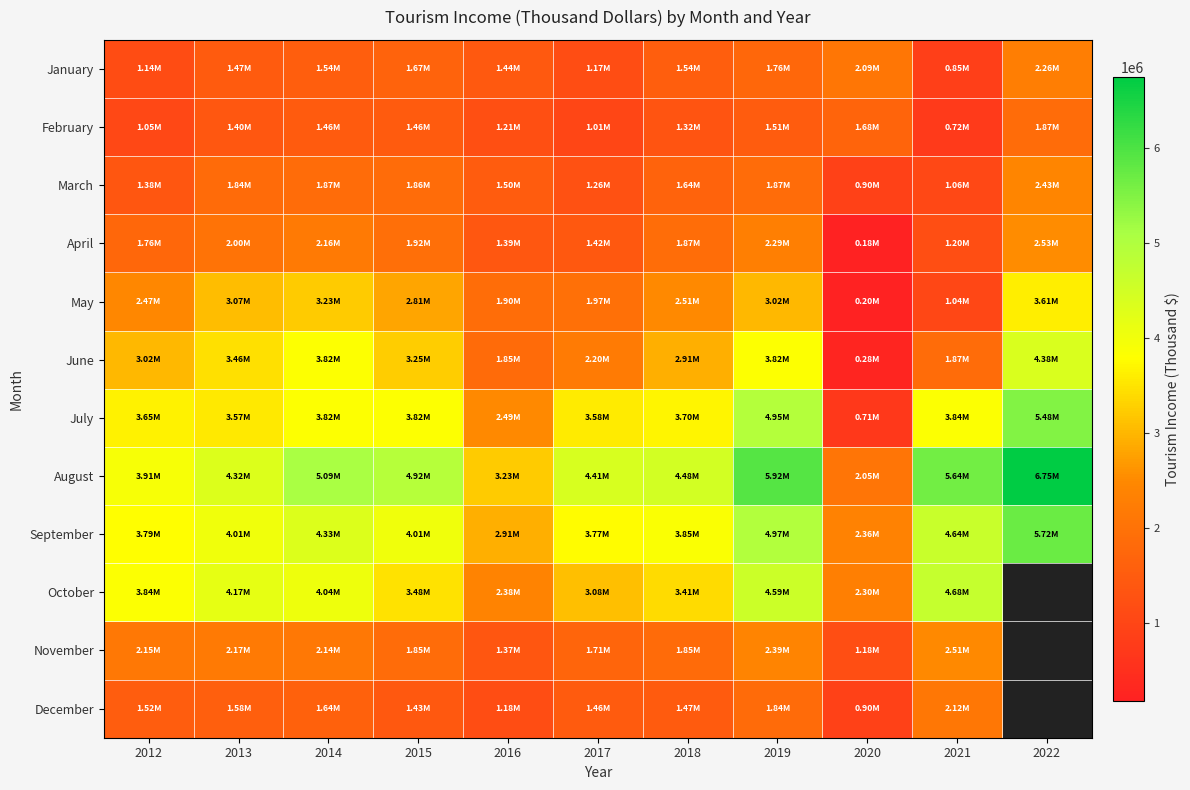

Reading left to right, list all the values displayed in this chart.

January: 2012=1143893.7	2013=1469296.9	2014=1540396.1	2015=1666096.0	2016=1442336.5	2017=1168278.6	2018=1537992.7	2019=1755674.3	2020=2085858.3	2021=854474.5	2022=2259265.3
February: 2012=1052891.0	2013=1401128.8	2014=1461263.4	2015=1462828.5	2016=1214408.1	2017=1013689.4	2018=1324531.0	2019=1505061.9	2020=1682608.0	2021=722423.9	2022=1870892.3
March: 2012=1375023.3	2013=1837104.1	2014=1869525.0	2015=1861352.4	2016=1497145.1	2017=1260526.7	2018=1641207.7	2019=1865797.4	2020=895925.7	2021=1059070.9	2022=2430853.1
April: 2012=1763752.9	2013=2004635.8	2014=2158634.0	2015=1923637.8	2016=1394602.3	2017=1415774.4	2018=1873122.6	2019=2287216.2	2020=175638.1	2021=1198135.0	2022=2525296.4
May: 2012=2466504.6	2013=3074218.2	2014=3229088.9	2015=2806666.7	2016=1895206.9	2017=1965729.6	2018=2506234.5	2019=3024126.8	2020=196363.2	2021=1035085.8	2022=3611055.0
June: 2012=3023590.7	2013=3463352.4	2014=3824235.7	2015=3251612.8	2016=1845215.1	2017=2203690.2	2018=2910404.4	2019=3823978.7	2020=275473.2	2021=1870861.0	2022=4378816.7
July: 2012=3647373.6	2013=3566503.5	2014=3815609.8	2015=3822004.9	2016=2492423.9	2017=3581594.0	2018=3695634.8	2019=4951125.3	2020=711042.1	2021=3844761.3	2022=5475533.4
August: 2012=3909183.2	2013=4322374.7	2014=5093435.8	2015=4921435.1	2016=3230505.3	2017=4408741.6	2018=4475868.3	2019=5921318.6	2020=2054698.4	2021=5641288.5	2022=6754656.5
September: 2012=3789693.8	2013=4013987.6	2014=4326816.0	2015=4014980.4	2016=2906805.4	2017=3771467.4	2018=3853825.7	2019=4970572.8	2020=2356564.0	2021=4640682.3	2022=5722170.9
October: 2012=3843721.5	2013=4168486.6	2014=4043534.5	2015=3481112.1	2016=2376349.2	2017=3084498.8	2018=3412929.5	2019=4590419.0	2020=2301314.9	2021=4678157.5	2022=0.0
November: 2012=2152388.4	2013=2174193.9	2014=2140188.6	2015=1850306.3	2016=1369374.6	2017=1706809.0	2018=1845813.5	2019=2393087.5	2020=1178102.3	2021=2511421.3	2022=0.0
December: 2012=1521232.1	2013=1578219.4	2014=1635221.3	2015=1430179.0	2016=1175095.8	2017=1463741.5	2018=1468358.9	2019=1842095.1	2020=903685.1	2021=2117225.6	2022=0.0